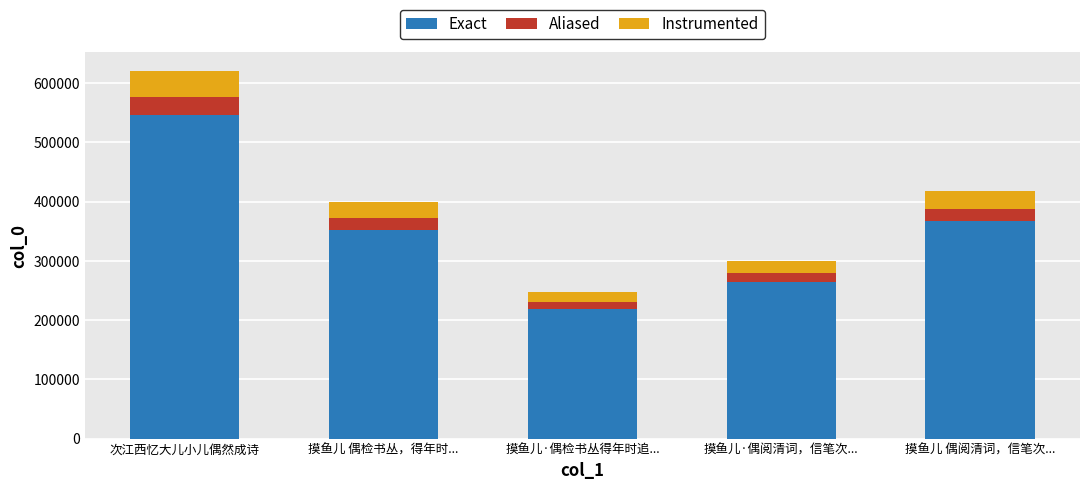

At which label is Exact closest to 382271?

摸鱼儿 偶阅清词，信笔次...